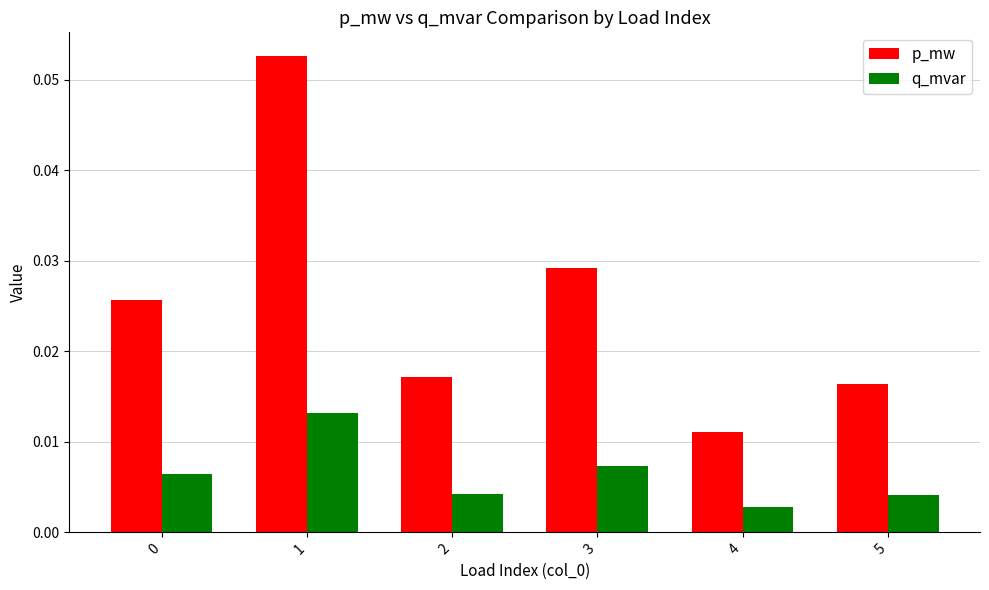

Count the number of categories in the chart.

6